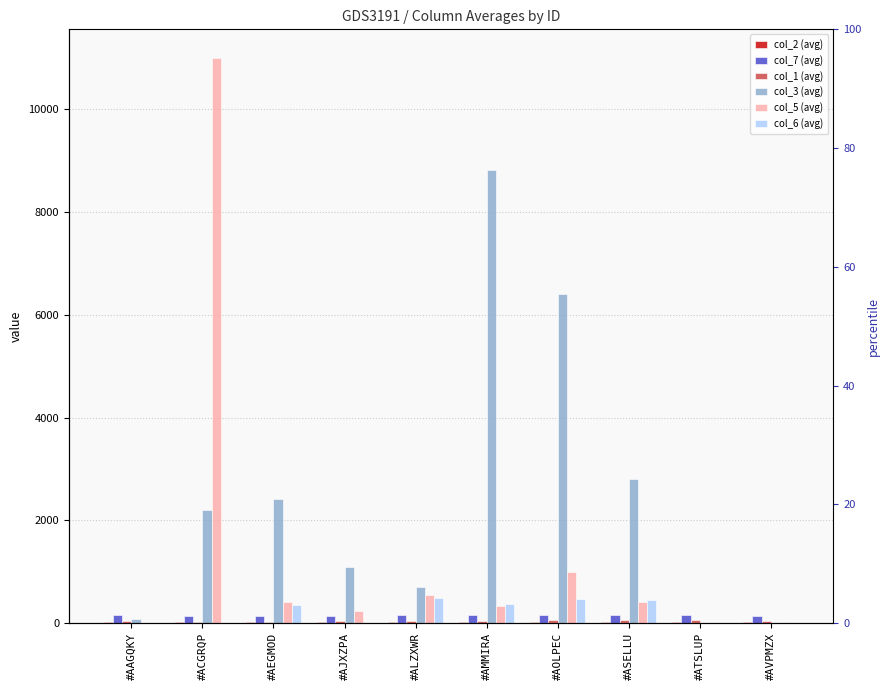

At how many categories does at least one series exceed 5048?

3